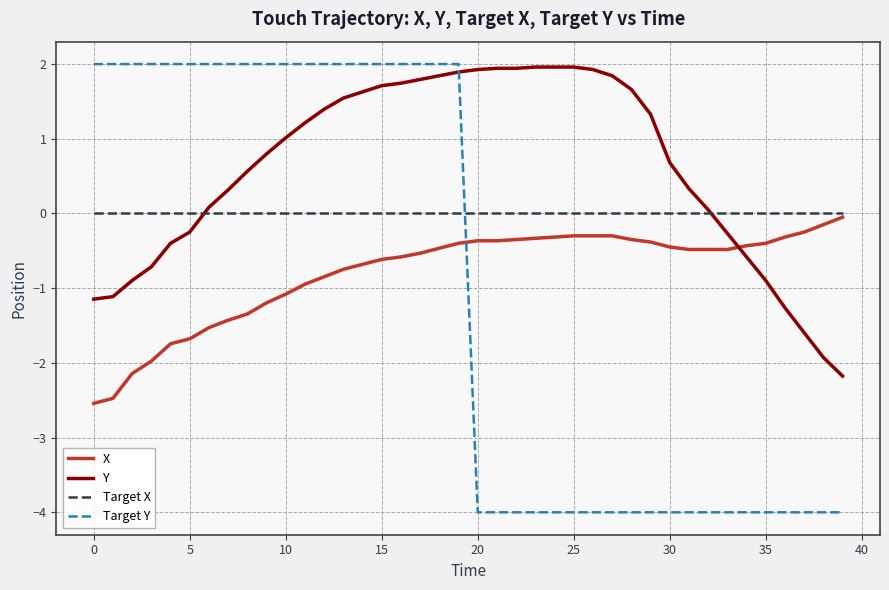

Which series has the largest range (max minus min)?

Target Y